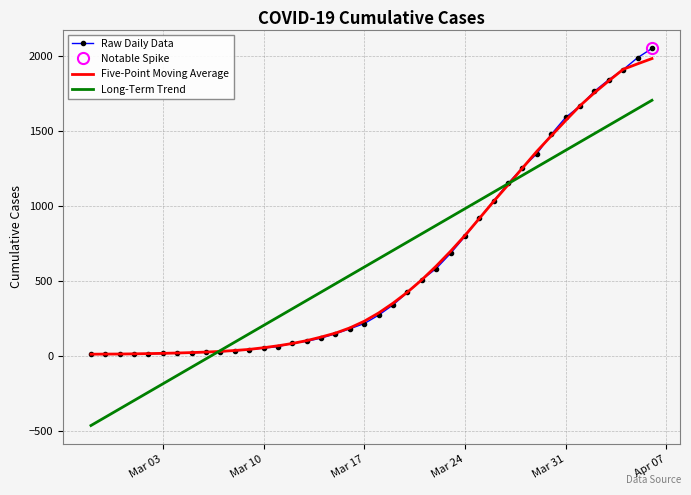

What is the maximum value for Raw Daily Data?

2049.0